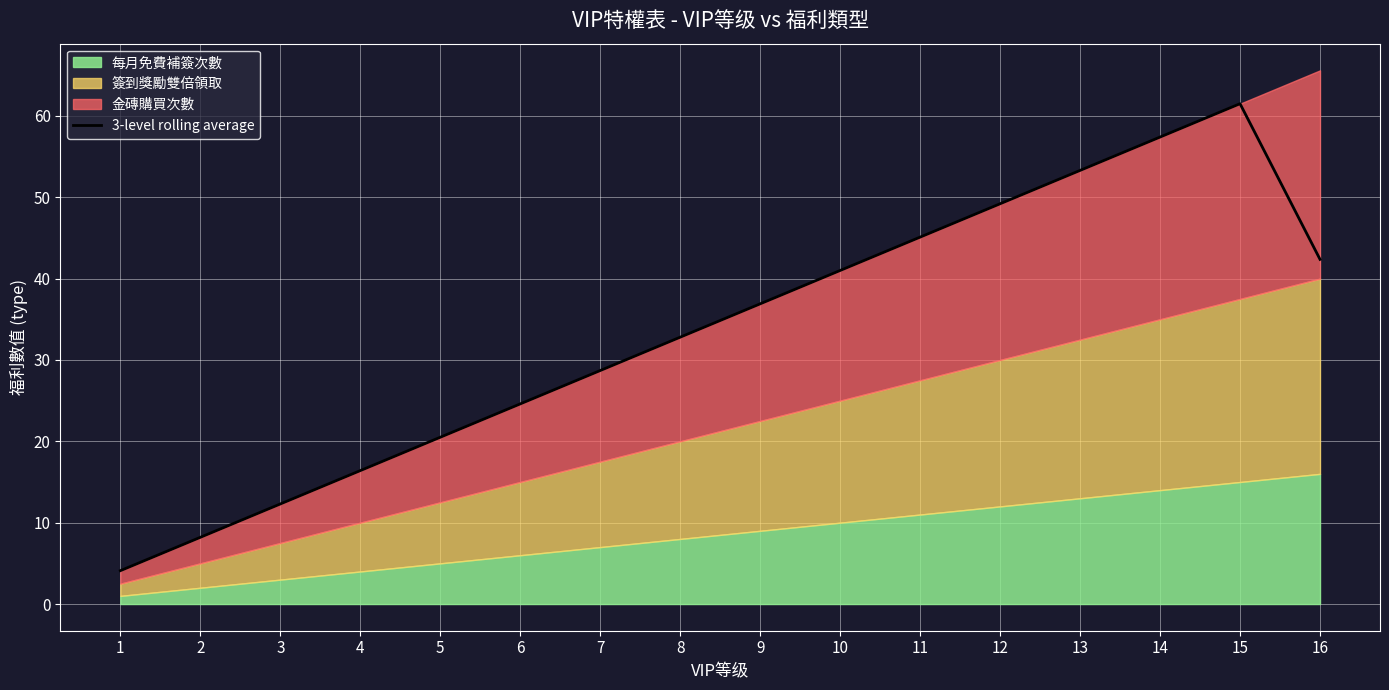

True or false: the data shows 57.4 at 14.

True